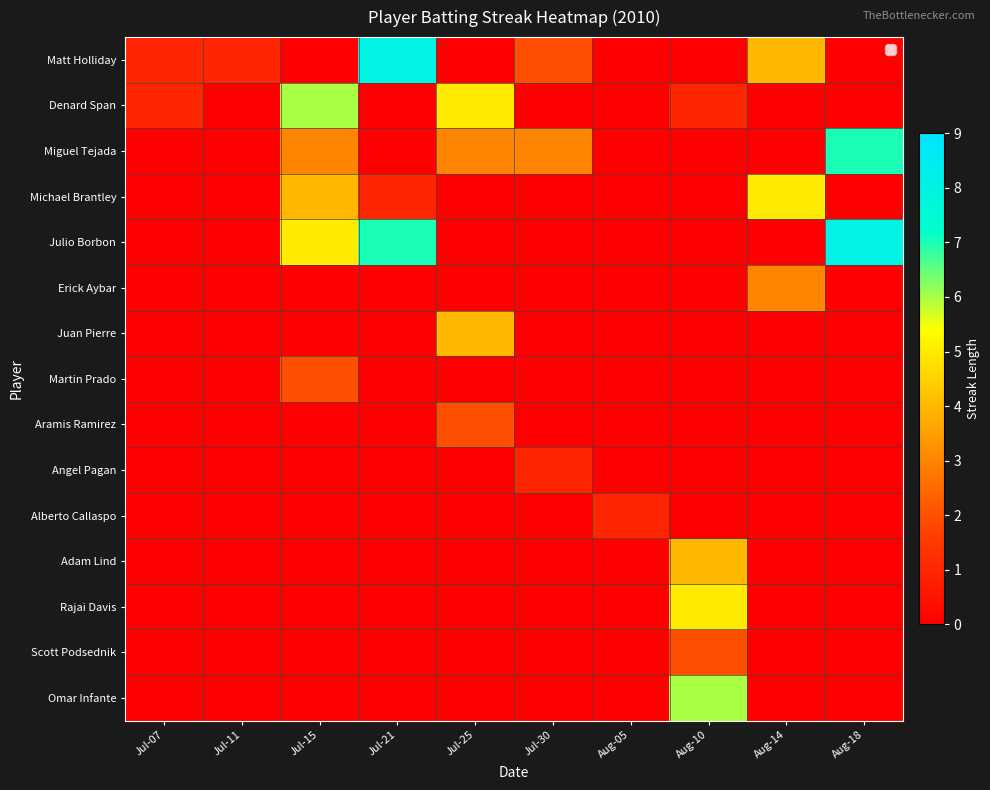

How many data points does each series have?

10